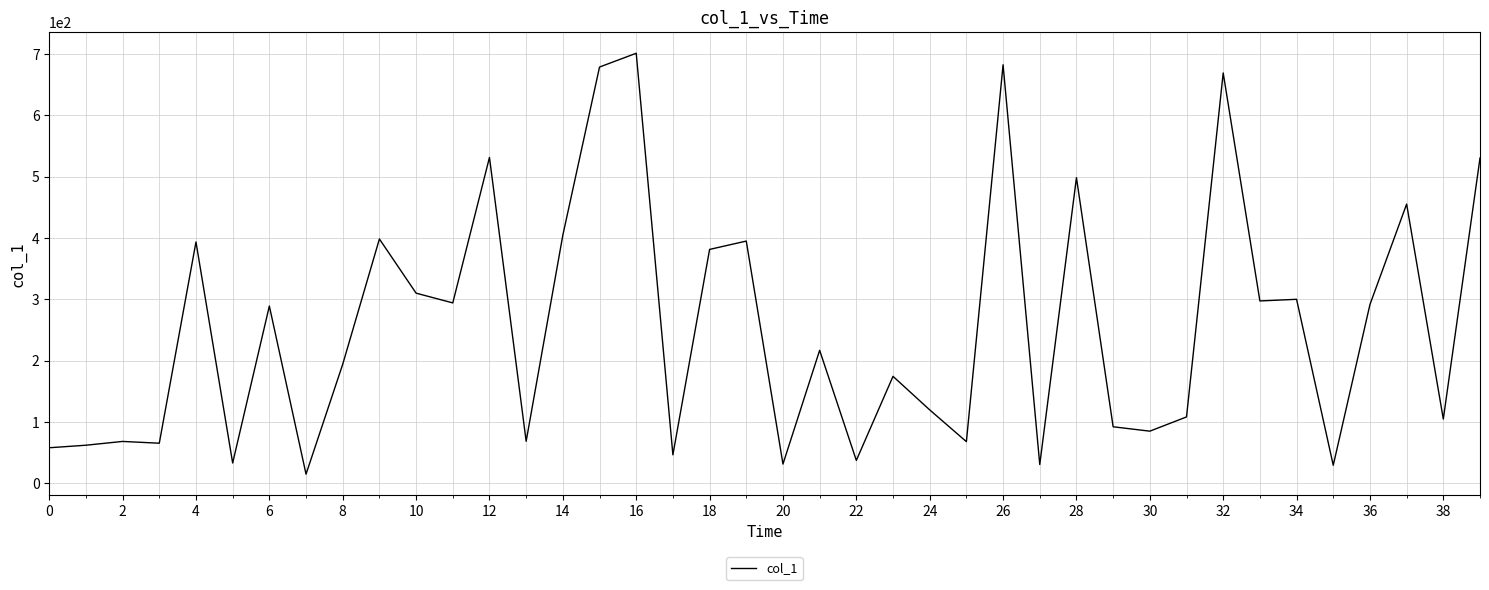

What is the smallest value displayed?

15.1